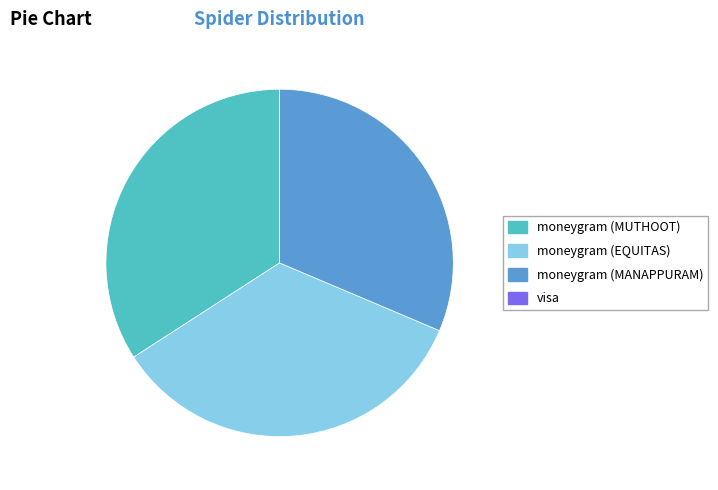

Which has a higher value, moneygram (MUTHOOT) or moneygram (MANAPPURAM)?

moneygram (MUTHOOT)